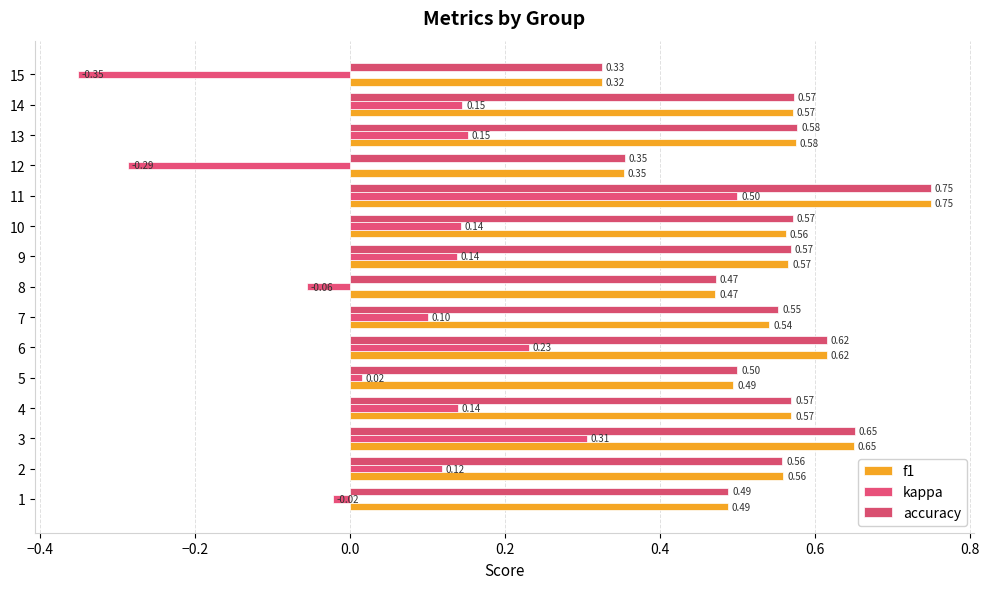

How many distinct data groups are displayed?

3